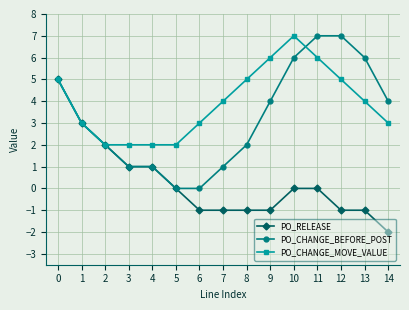

What is the difference between the highest and lowest values at 13?

7